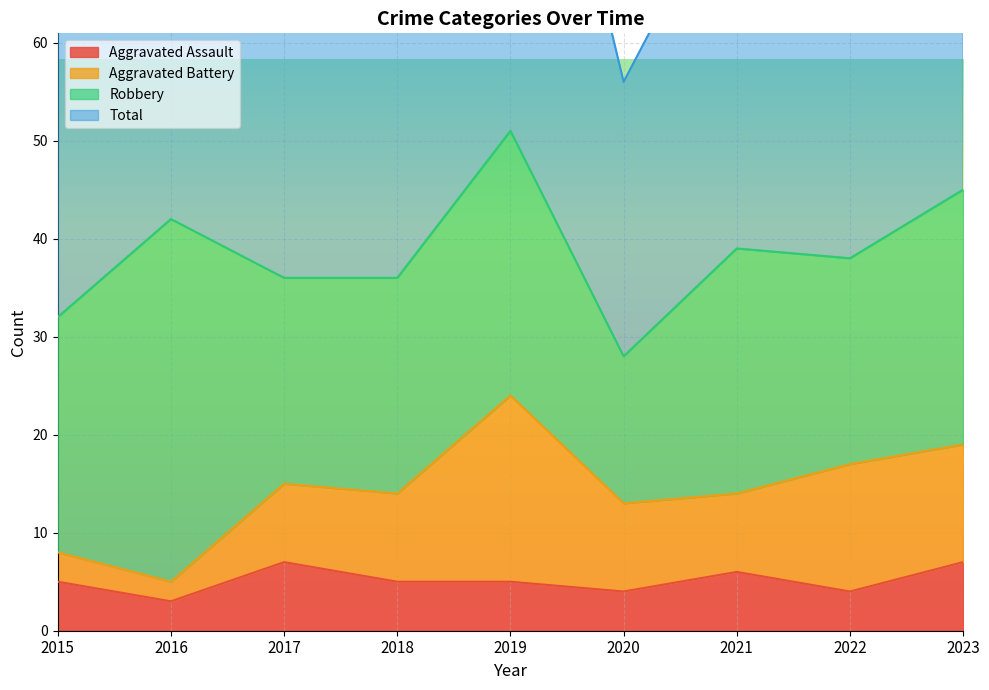

What is the difference between the Total values at 2022 and 2018?

3